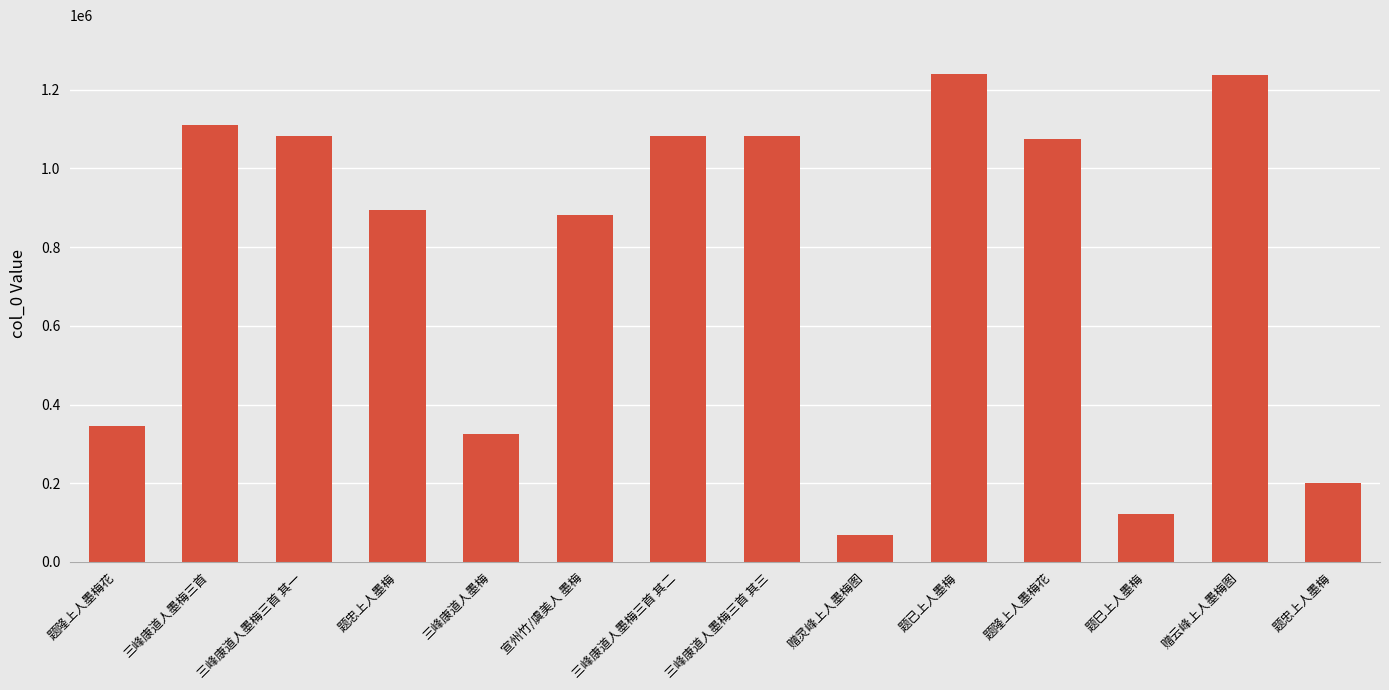

What is the label of the 6th bar from the right?

赠灵峰上人墨梅图